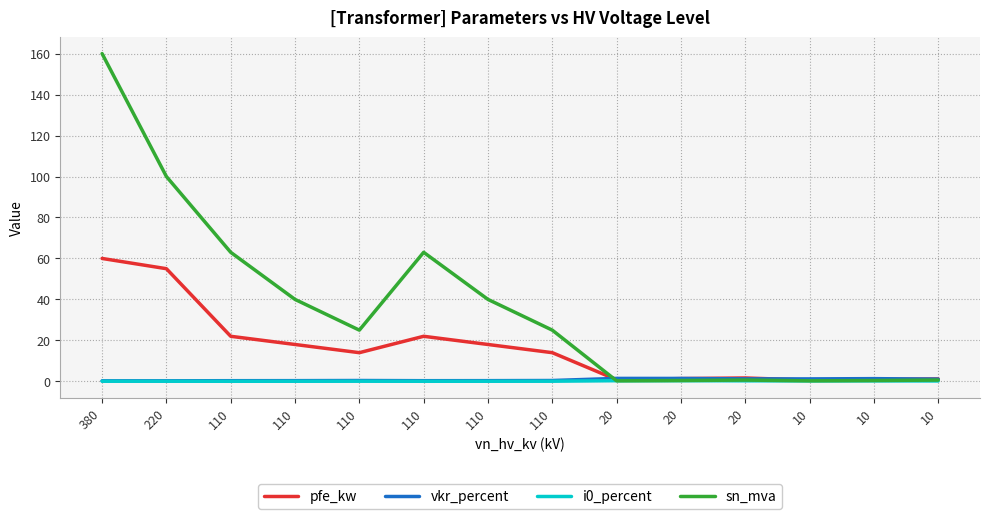

What is the value of the vkr_percent point at the 9th from the left?

1.4